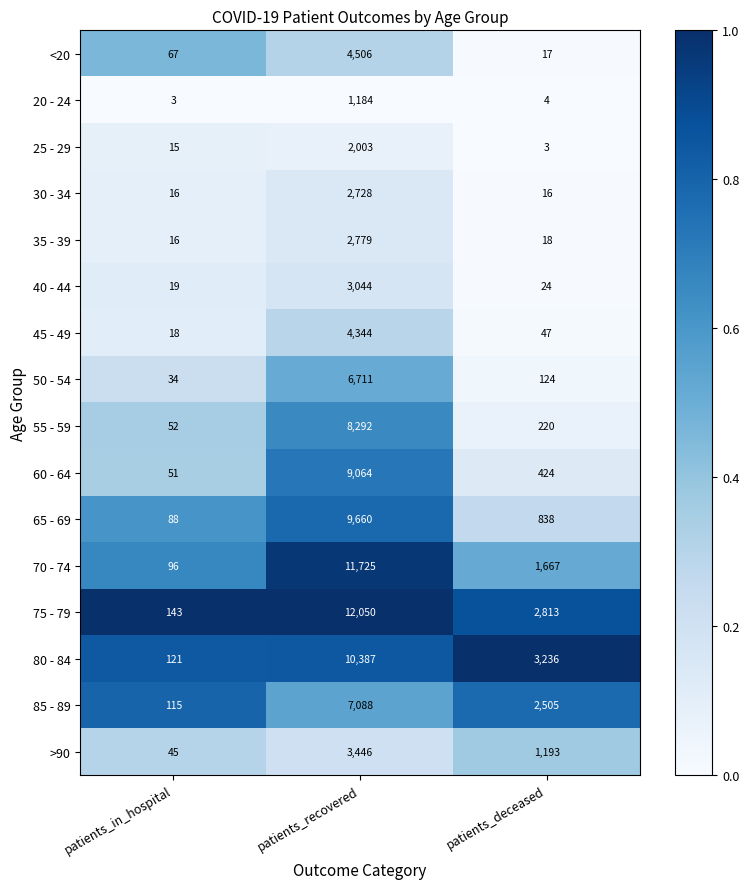

Which series changed the most between patients_in_hospital and patients_recovered?

75 - 79